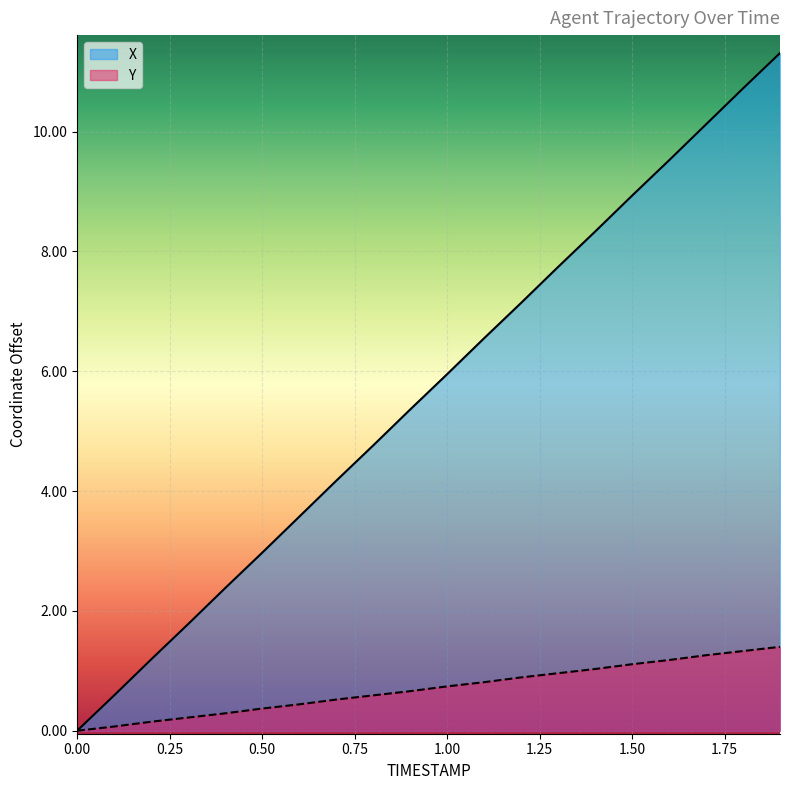

At which category is the sum across all series the highest?

19